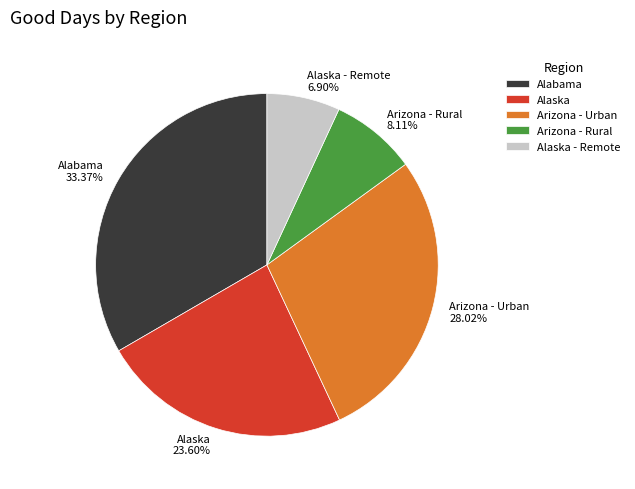

Is Alaska the majority of the pie?

No